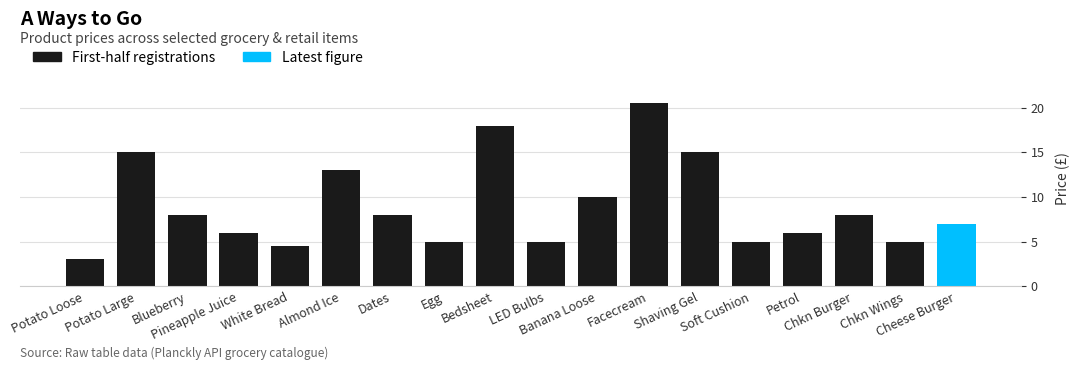

What is the value of the 2nd bar from the left?

15.0